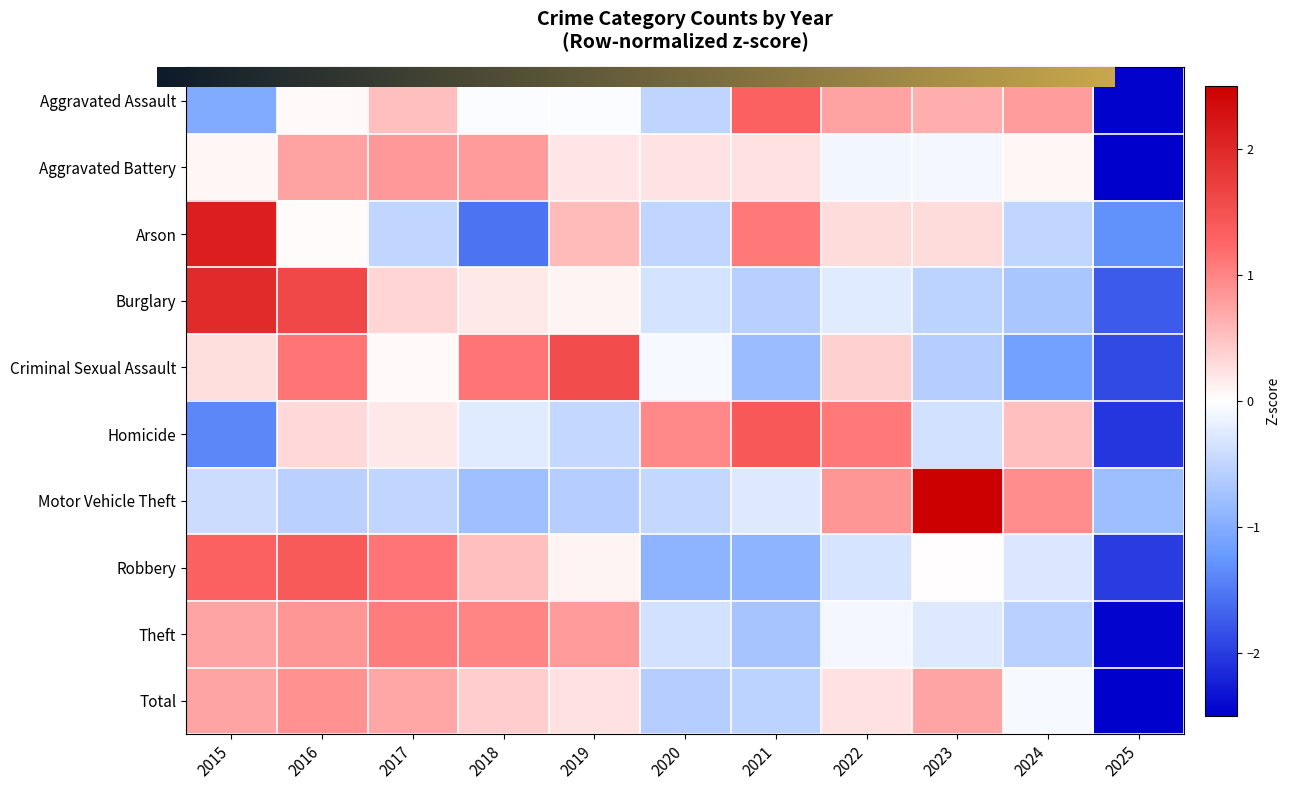

How many distinct data groups are displayed?

10